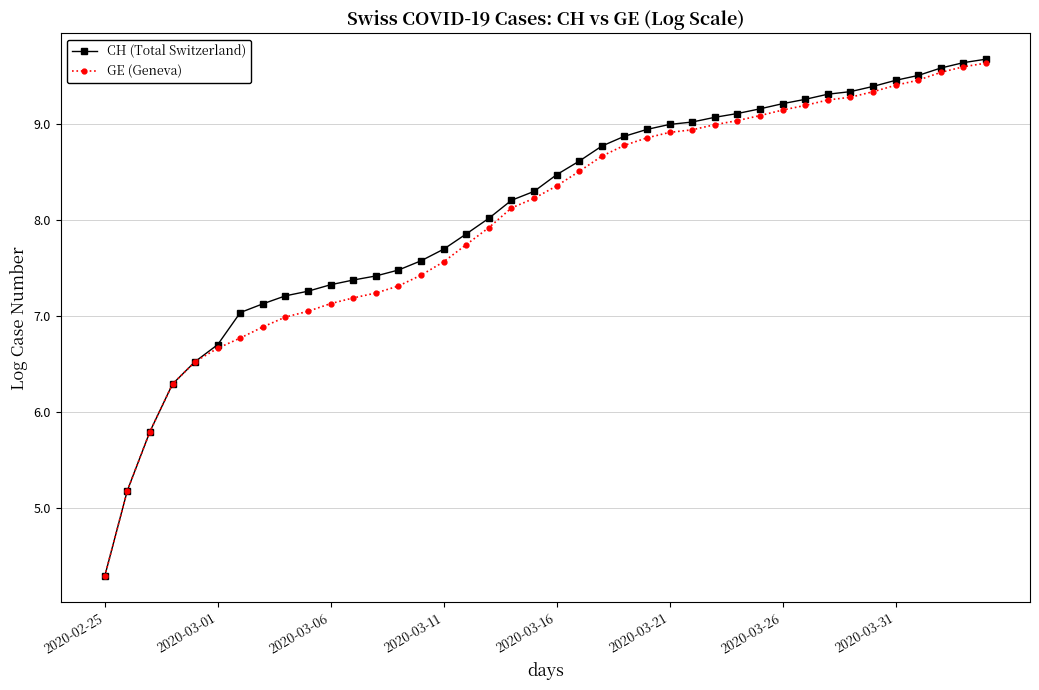

What is the minimum value for GE (Geneva)?

4.3